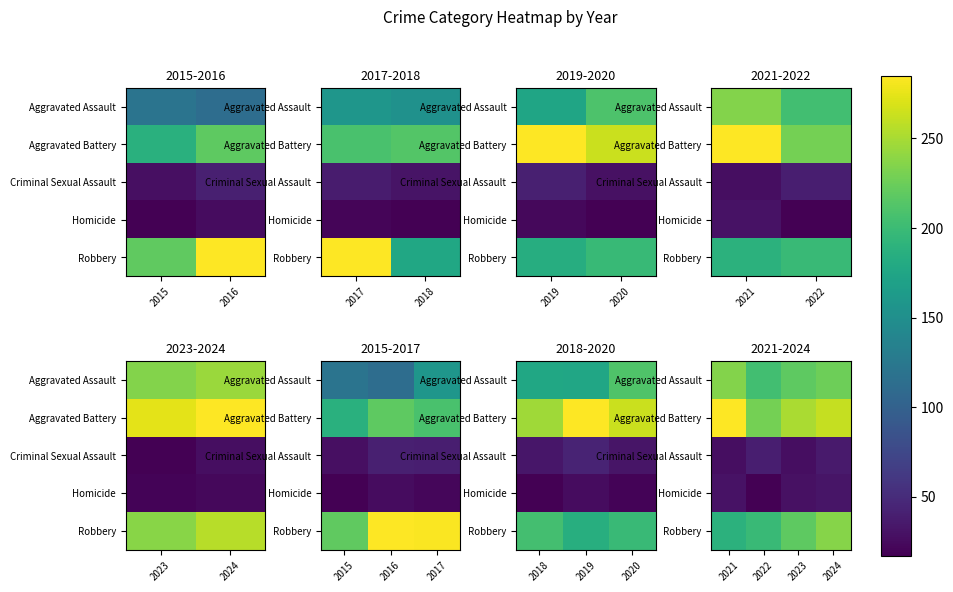

At how many categories does at least one series exceed 110?

4